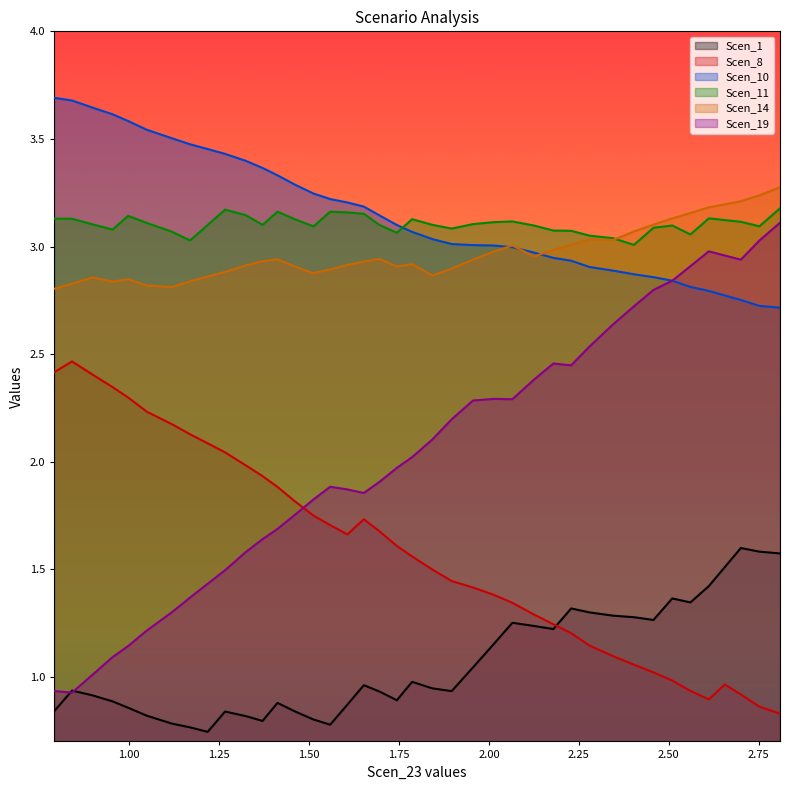

What is the total value across all series at 1.559153120614062?

13.6